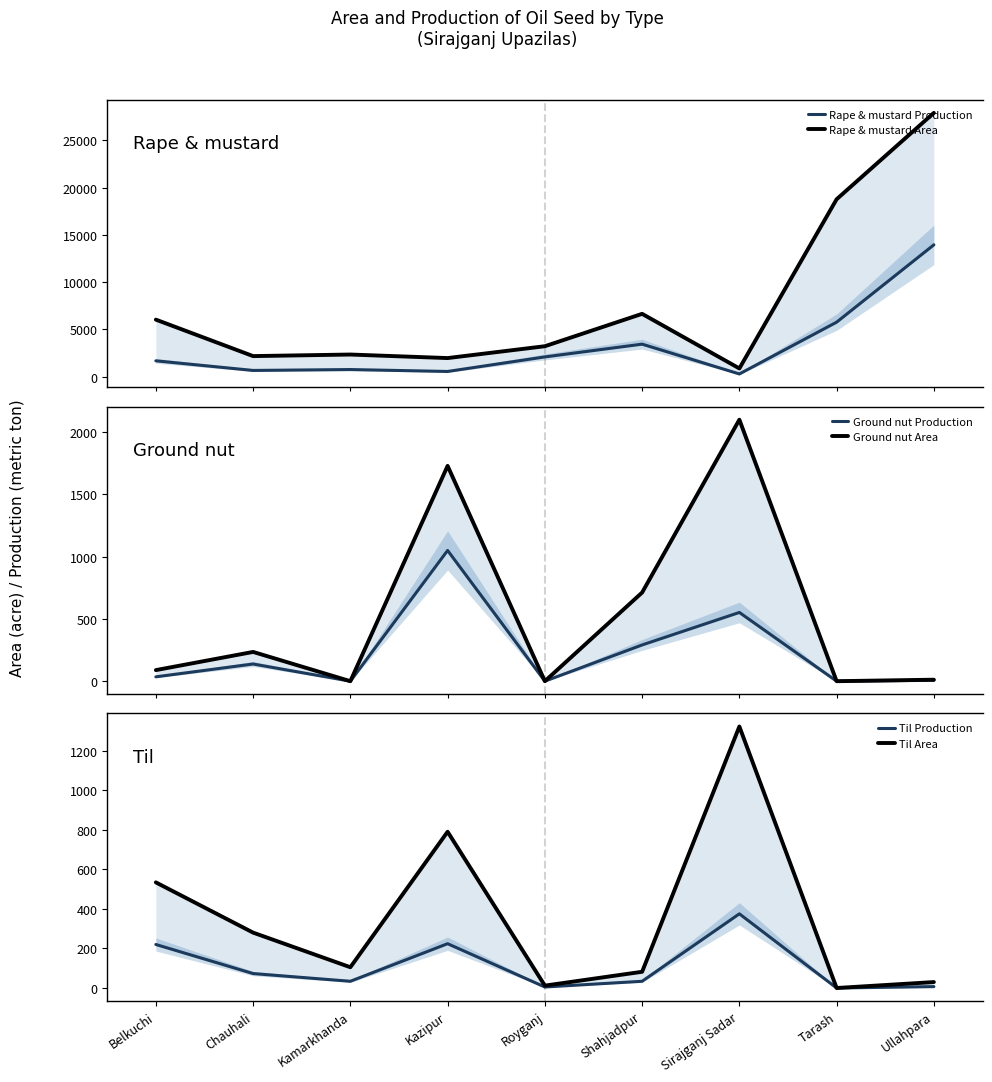

Which category has the highest value across all series?

Ullahpara